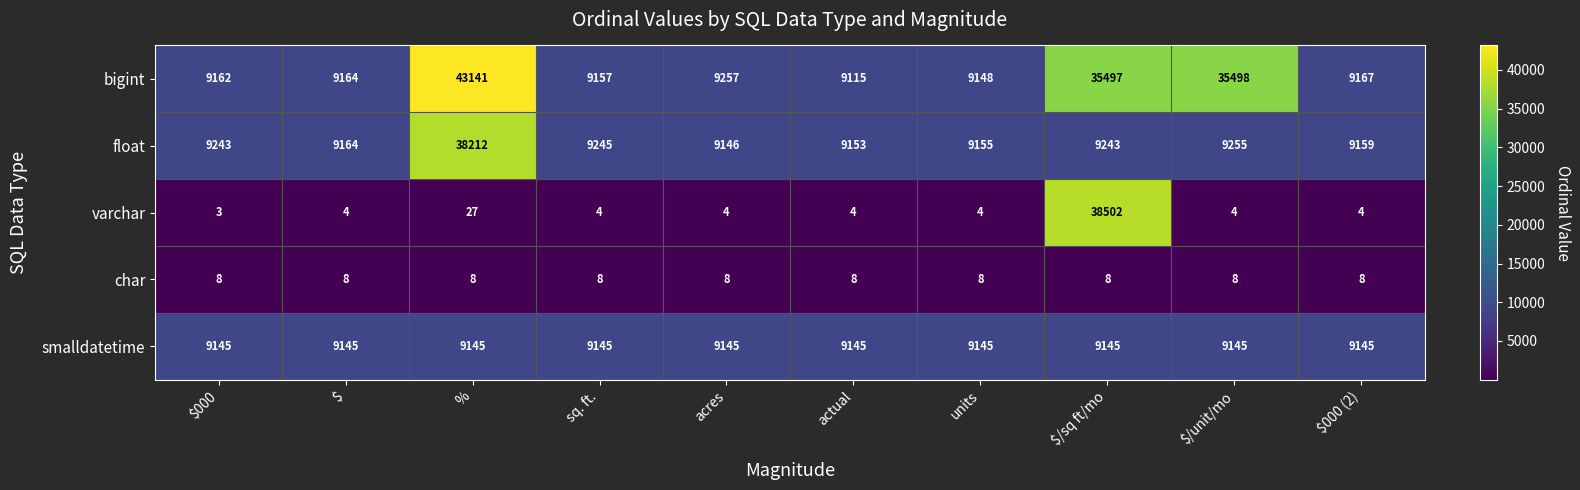

Count the number of data series in this chart.

5